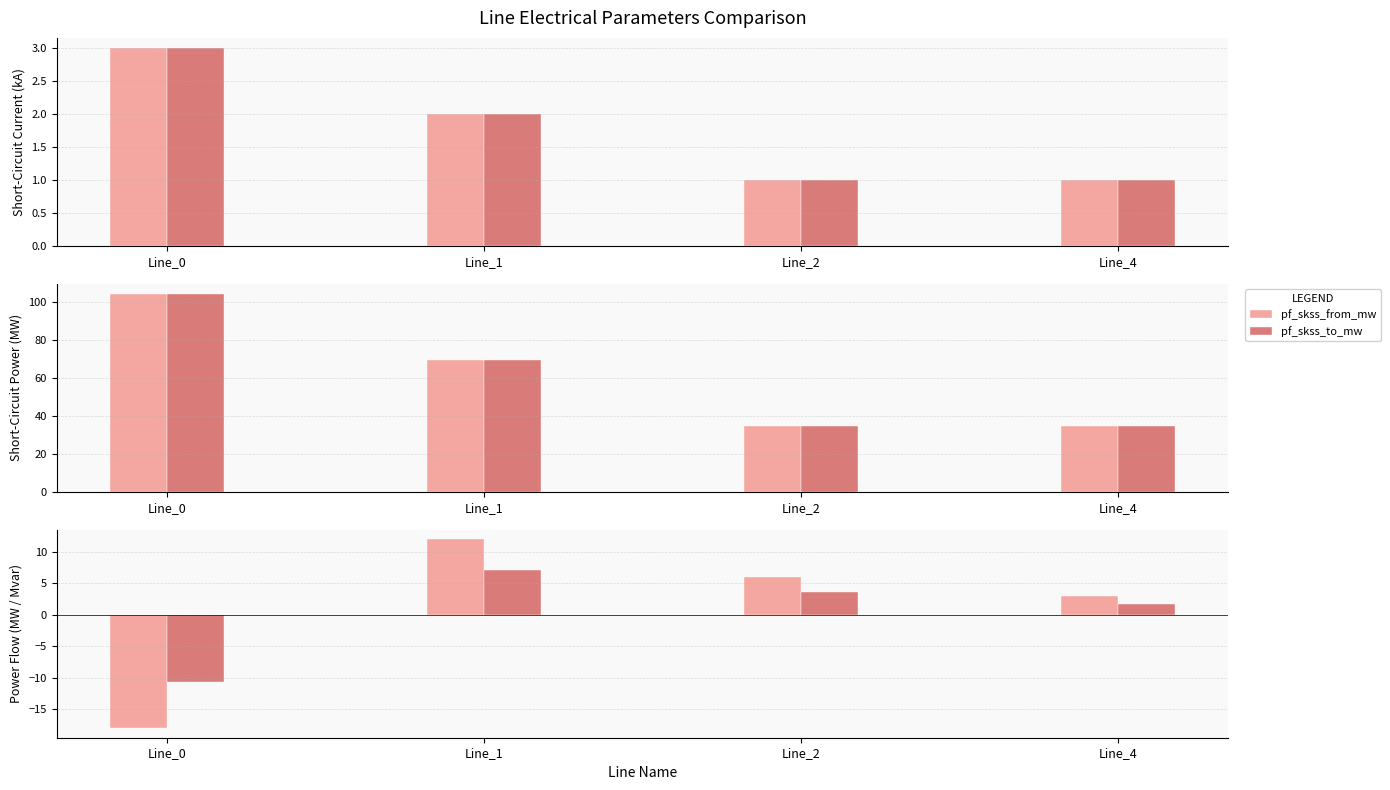

What is the minimum value shown in the chart?

-18.1